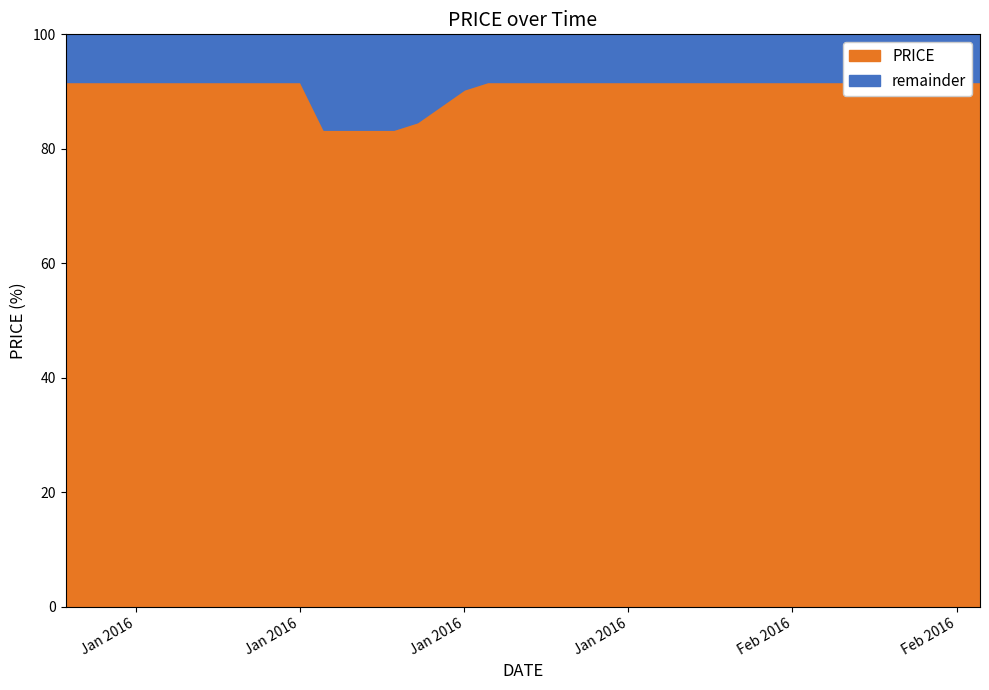

The chart shows a value of 1663.2 at 2016-02-04. True or false?

False